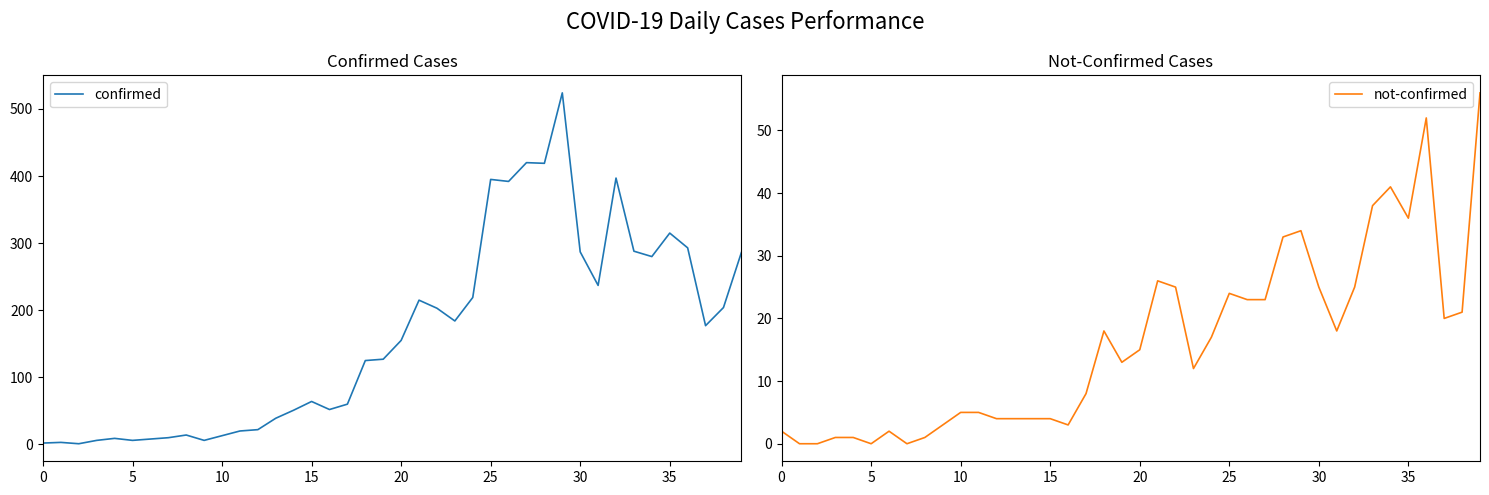

The value of not-confirmed at 5 is 0. True or false?

True